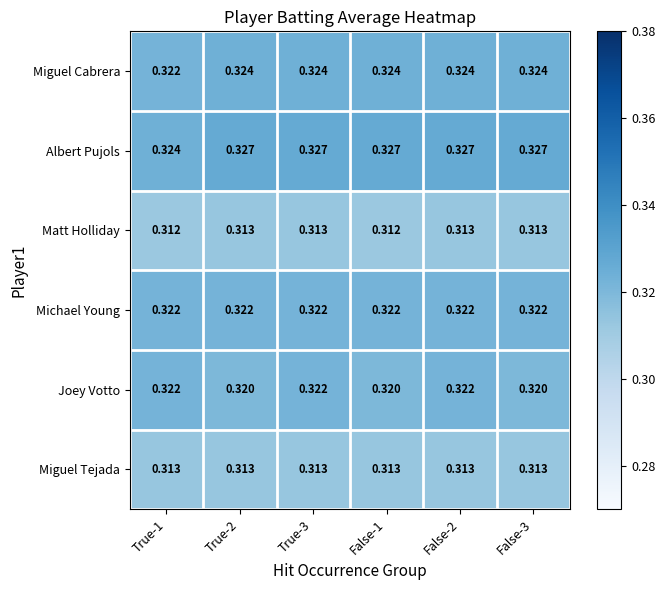

Which series has the largest total across all categories?

Albert Pujols